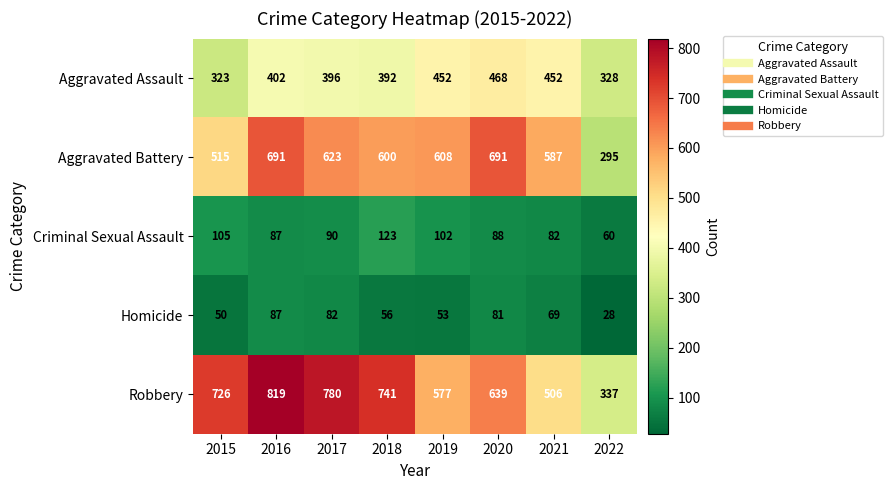

Read the Robbery value at 2021, to the nearest 10.

510